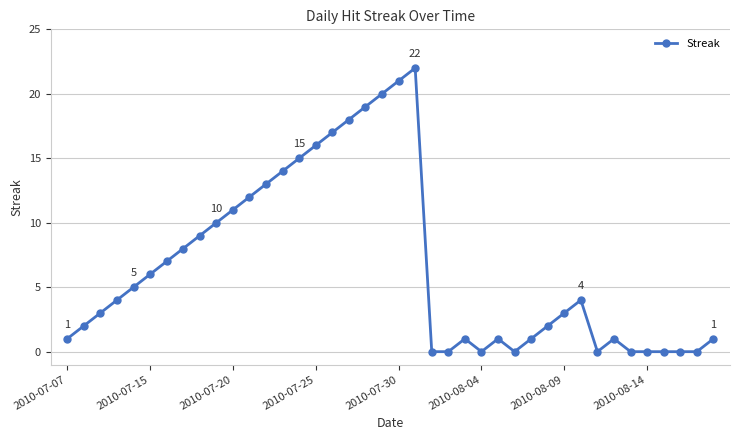

How many categories are shown in the chart?

40